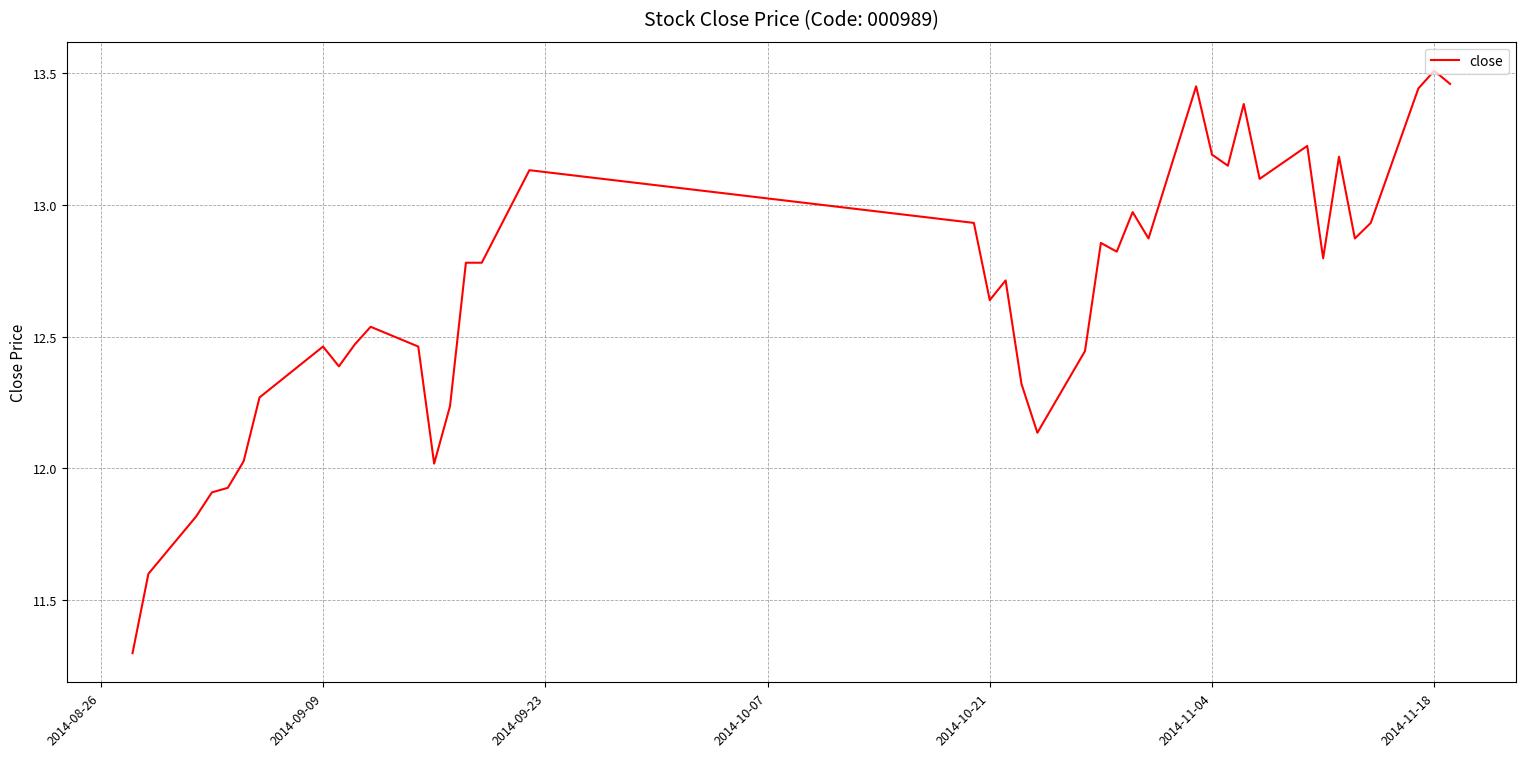

What is the minimum value shown in the chart?

11.3